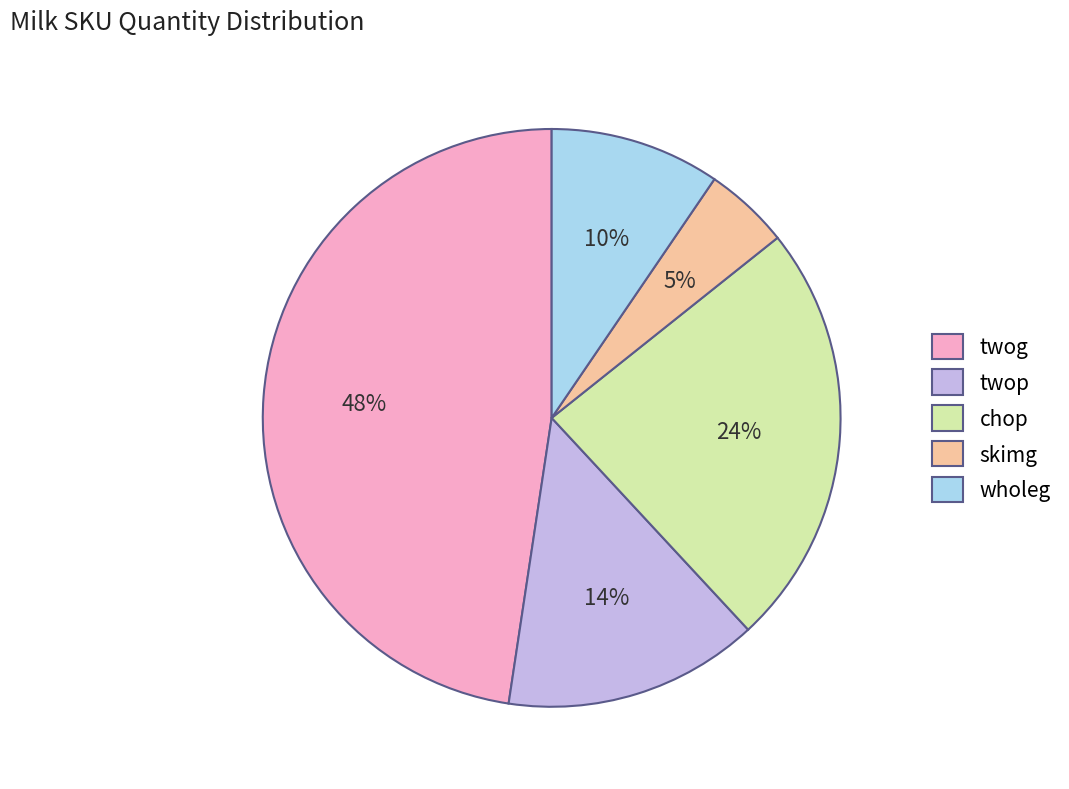

How many slices are in this pie chart?

5